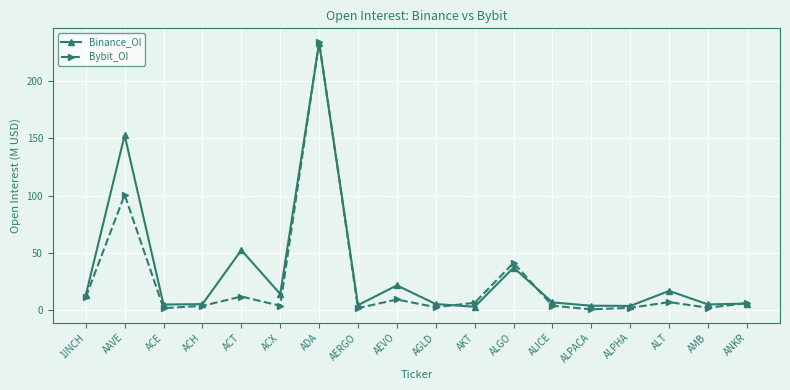

What is the label of the 16th point from the left?

ALT